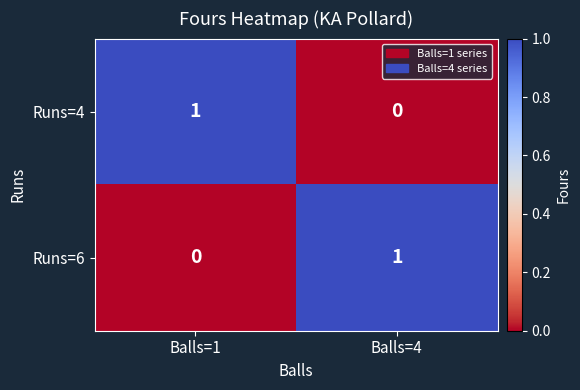

What is the difference between the highest and lowest values at Balls=1?

1